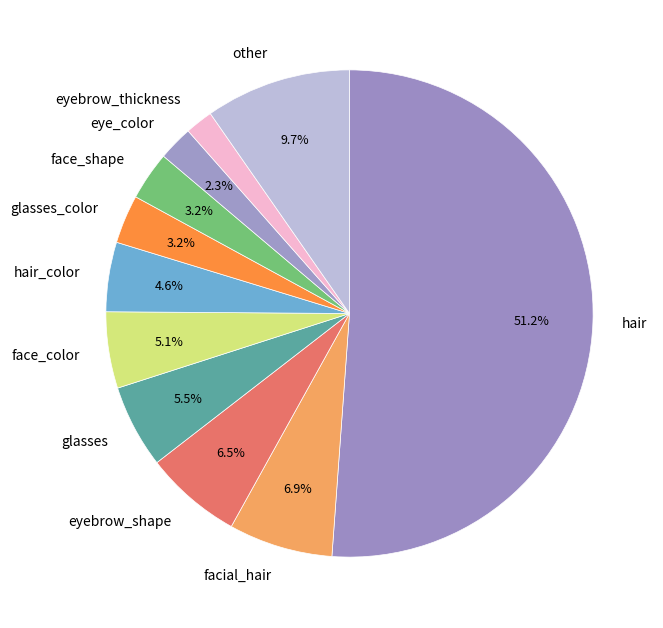

Which slice is the largest?

hair